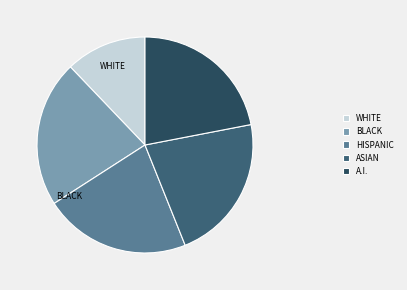

To the nearest percent, what is the average slice percentage?

20%